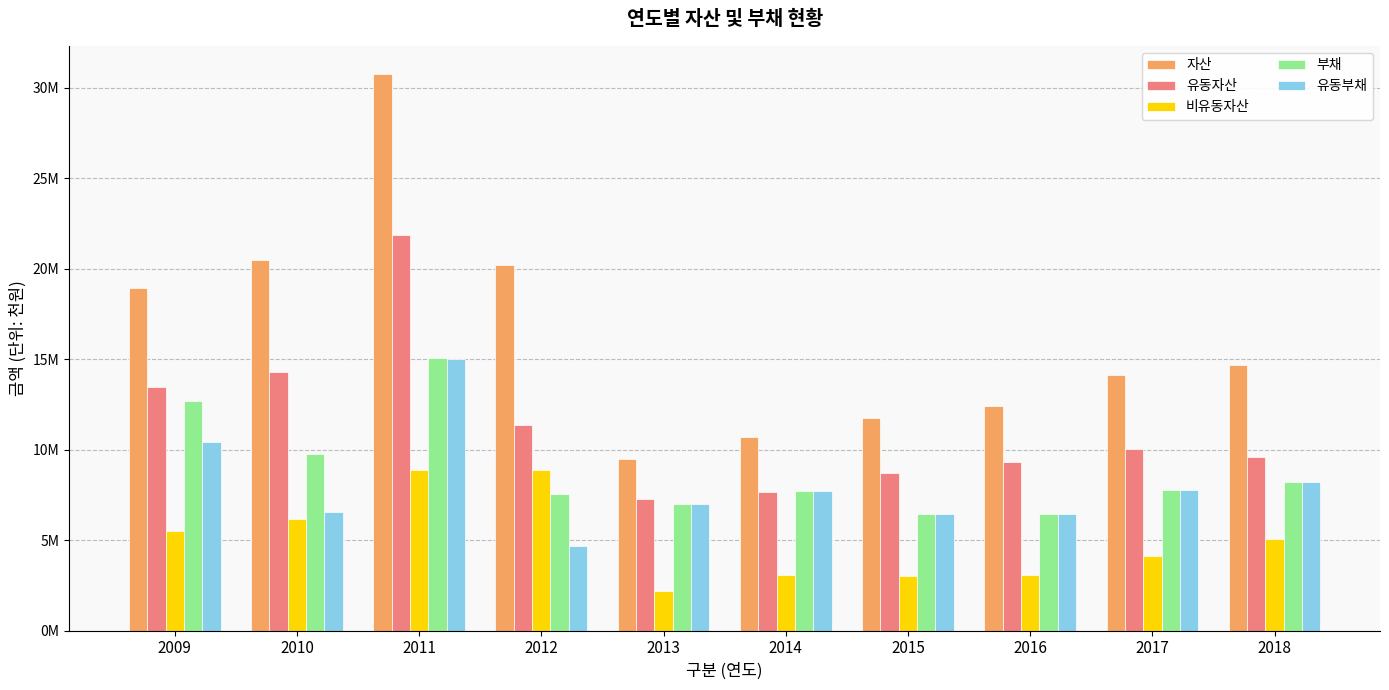

The value of 비유동자산 at 2010 is 6175466. True or false?

True